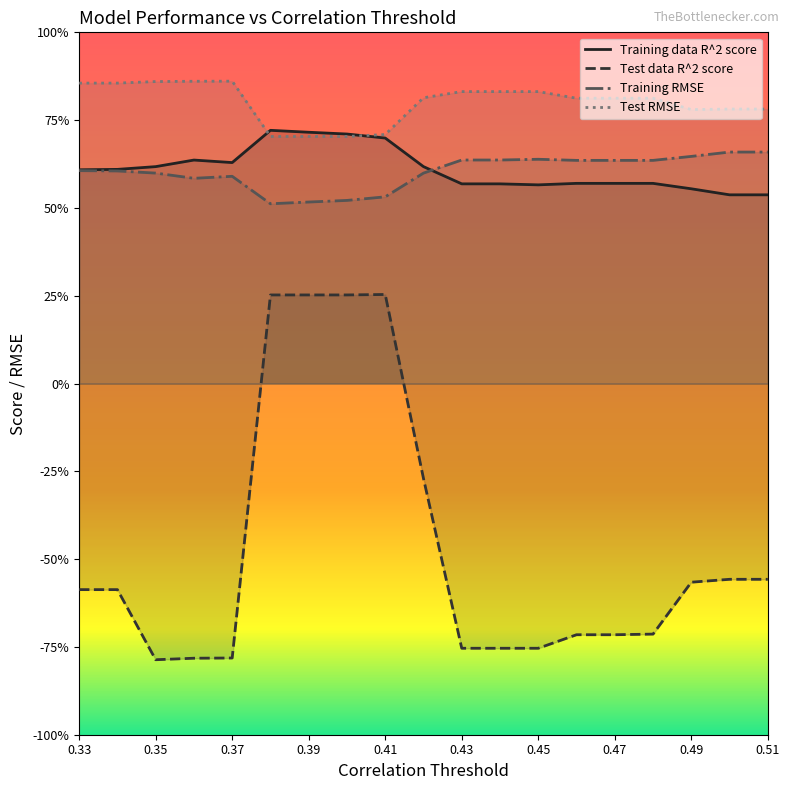

True or false: Test RMSE has a value of 1.2 at 0.51.

False